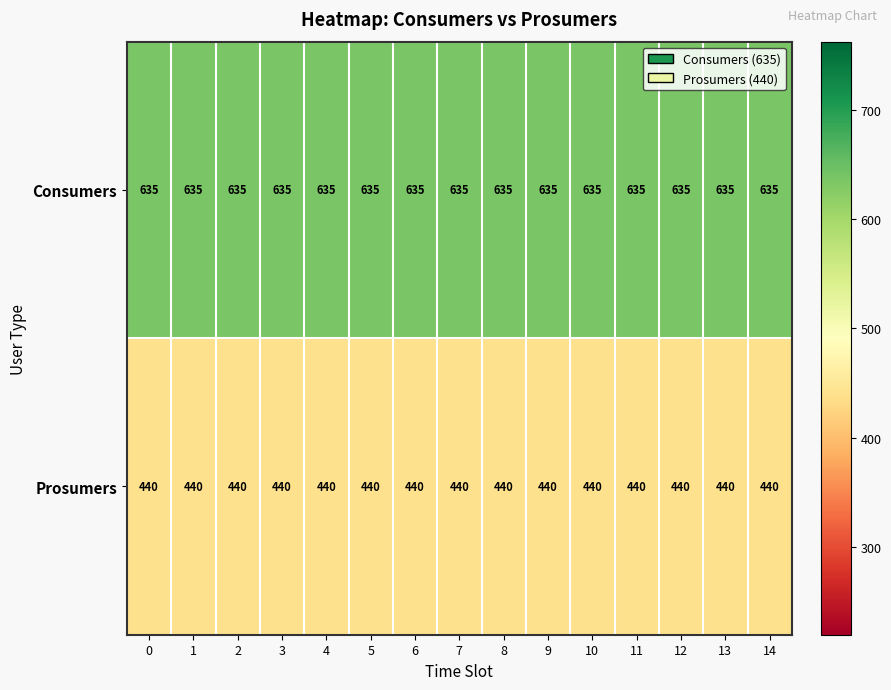

Which series has the largest total across all categories?

Consumers